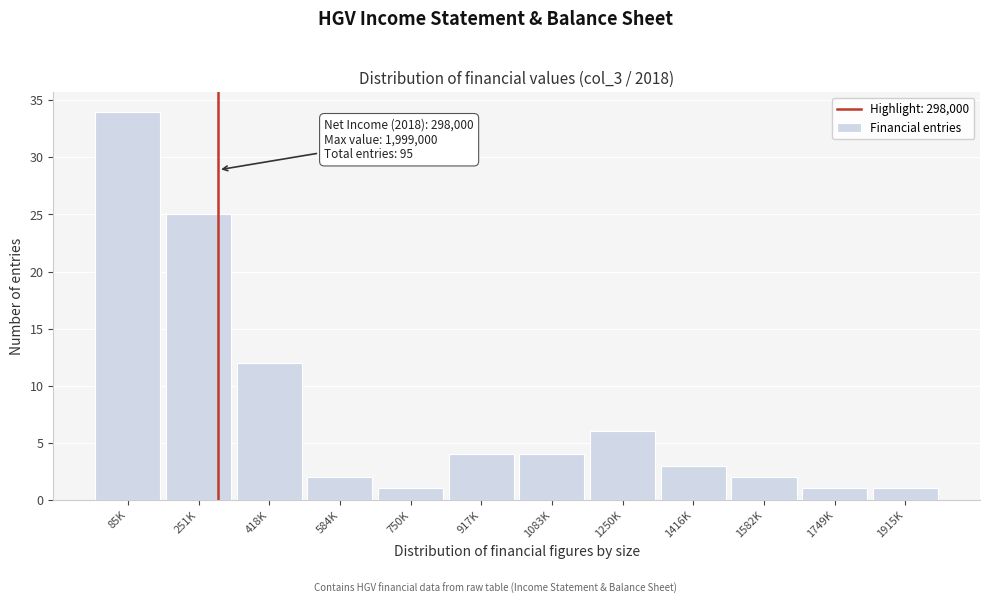

Reading left to right, transcribe all the data shown in this chart.

34	25	12	2	1	4	4	6	3	2	1	1